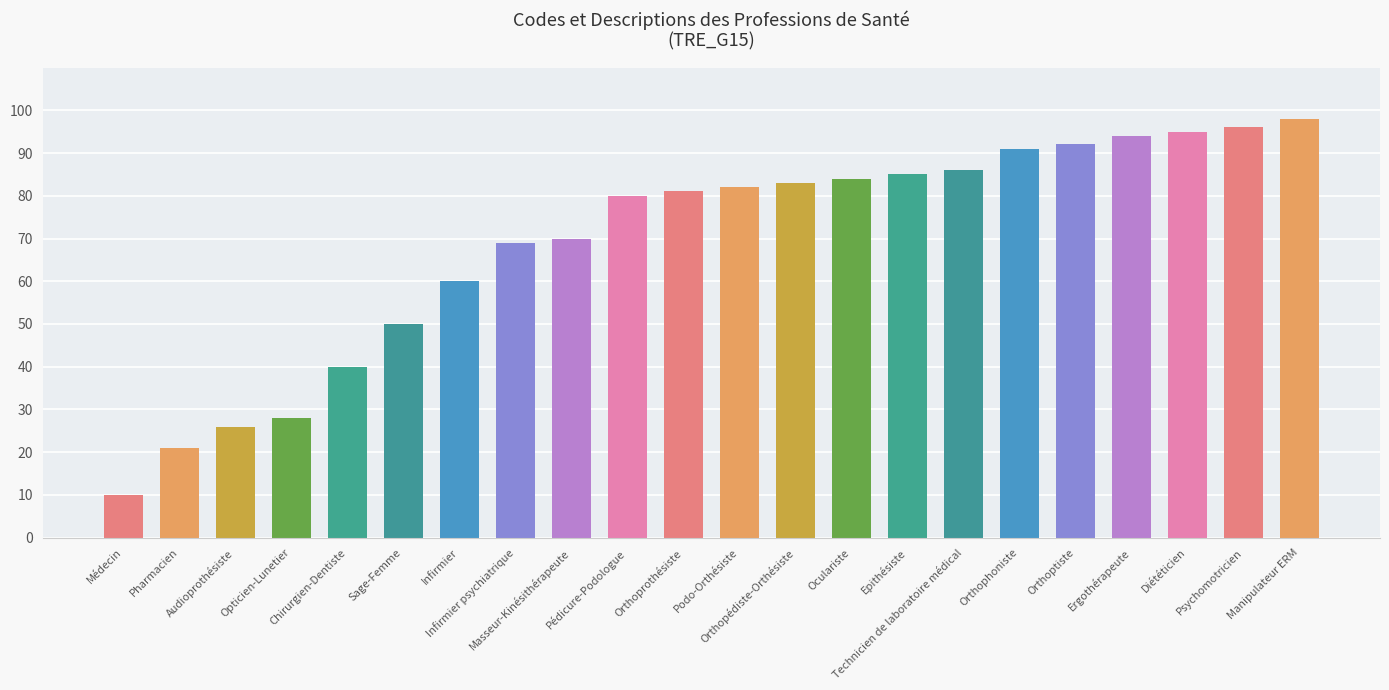

Rank the categories by value from highest to lowest.

Manipulateur ERM, Psychomotricien, Diététicien, Ergothérapeute, Orthoptiste, Orthophoniste, Technicien de laboratoire médical, Epithésiste, Oculariste, Orthopédiste-Orthésiste, Podo-Orthésiste, Orthoprothésiste, Pédicure-Podologue, Masseur-Kinésithérapeute, Infirmier psychiatrique, Infirmier, Sage-Femme, Chirurgien-Dentiste, Opticien-Lunetier, Audioprothésiste, Pharmacien, Médecin